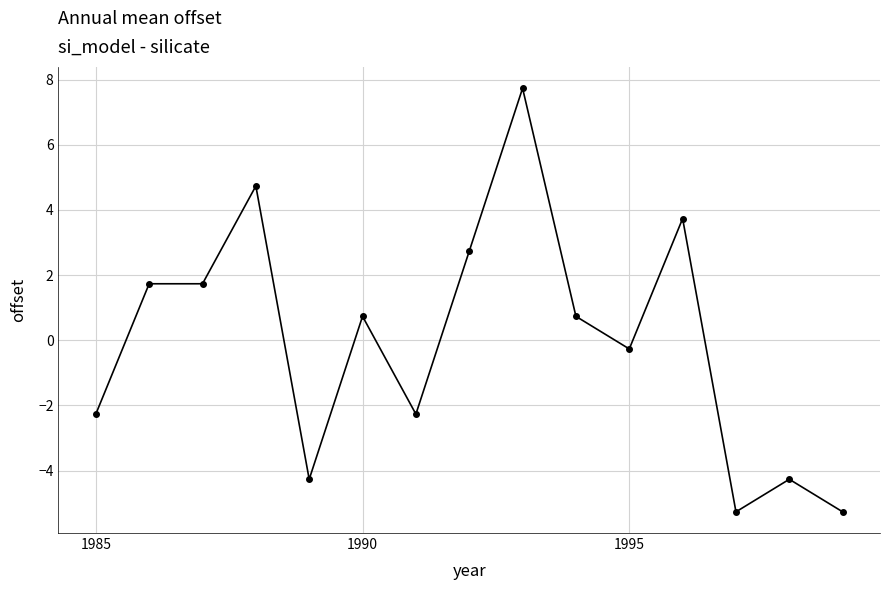

What is the difference between the maximum and minimum values?

13.0